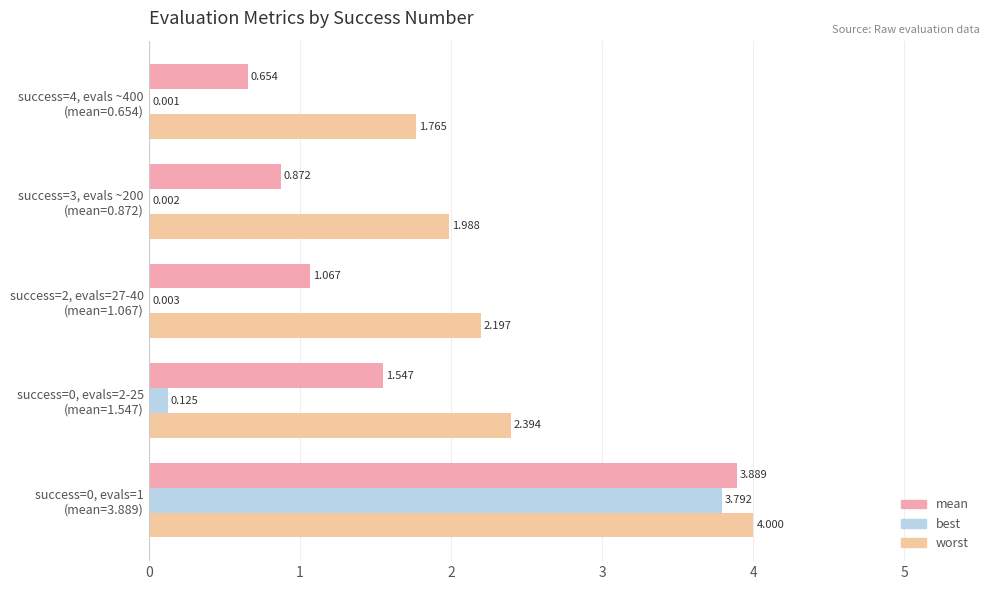

Rank the series by their average value, from lowest to highest.

best, mean, worst